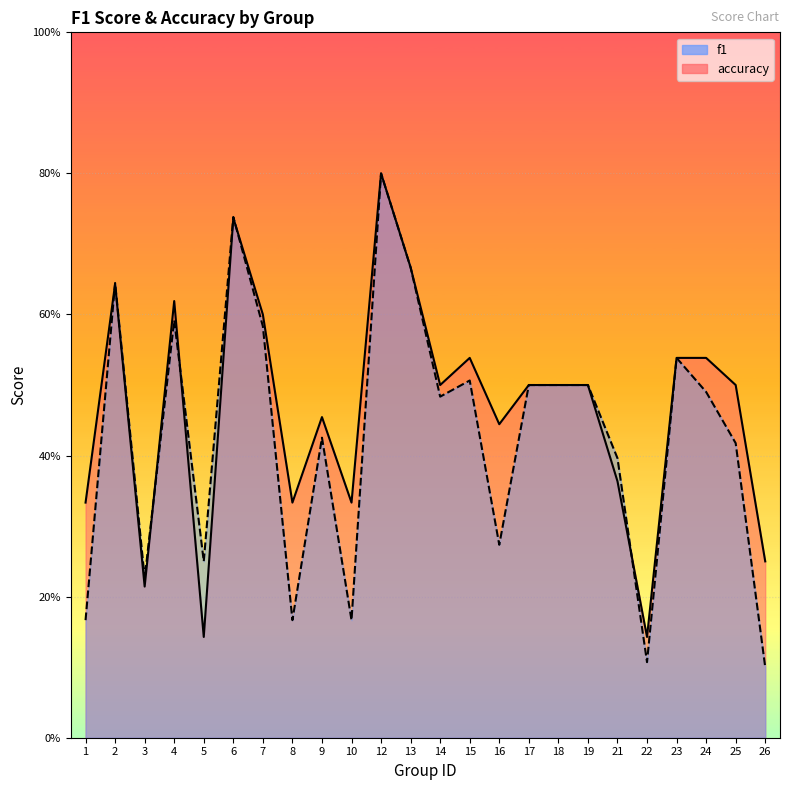

Where do f1 and accuracy first cross each other?

1 and 2